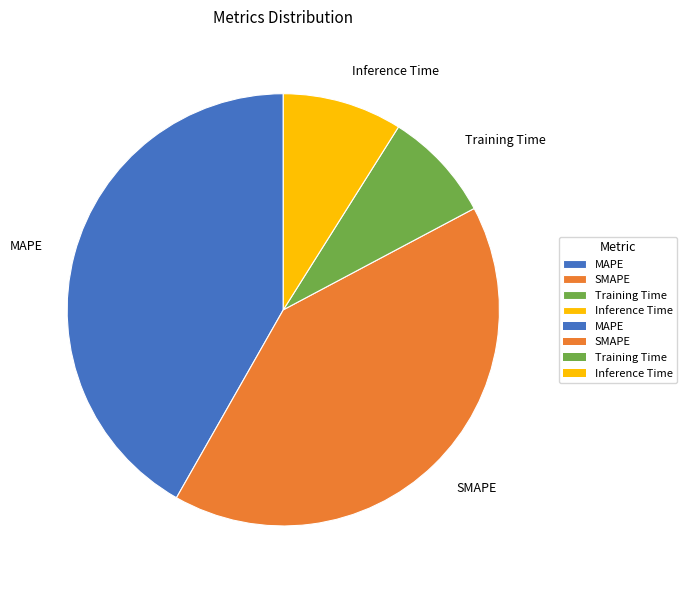

Is it true that SMAPE is 41% of the pie?

True